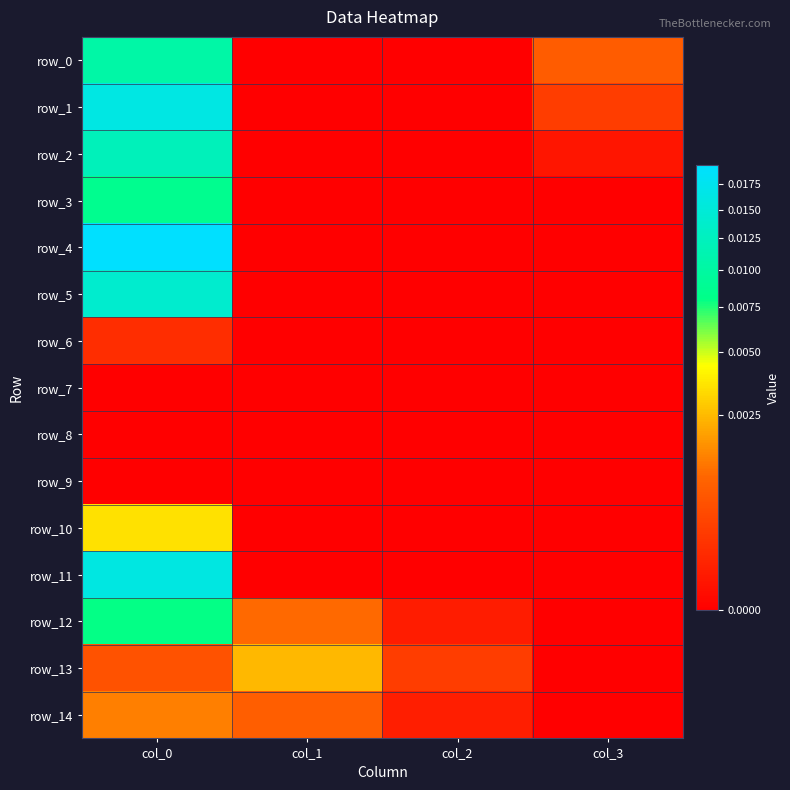

Rank the series at col_3 from lowest to highest value.

row_3, row_4, row_5, row_6, row_7, row_8, row_9, row_10, row_11, row_12, row_13, row_14, row_2, row_1, row_0